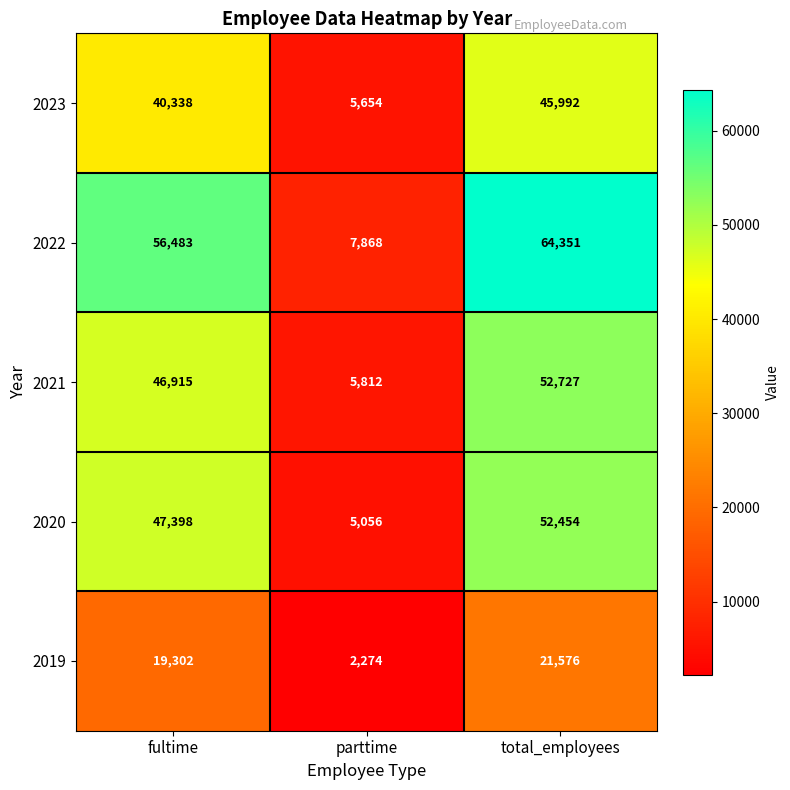

At fultime, list the series in order from largest to smallest.

2022, 2020, 2021, 2023, 2019